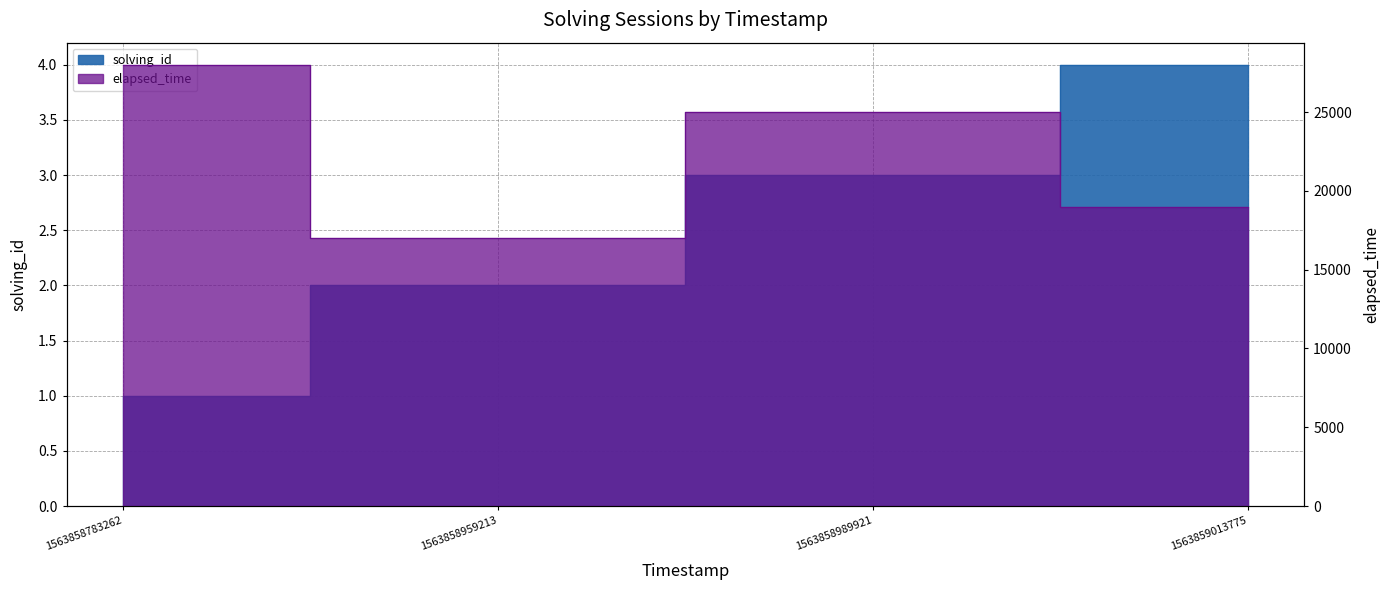

How many data points in elapsed_time are above 25000?

1